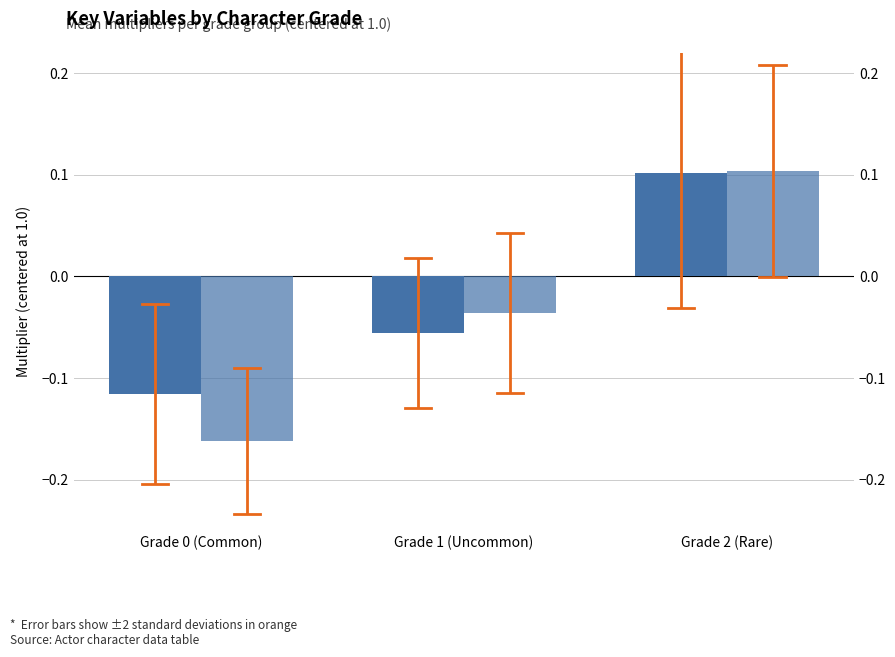

Does the chart contain stacked bars?

No